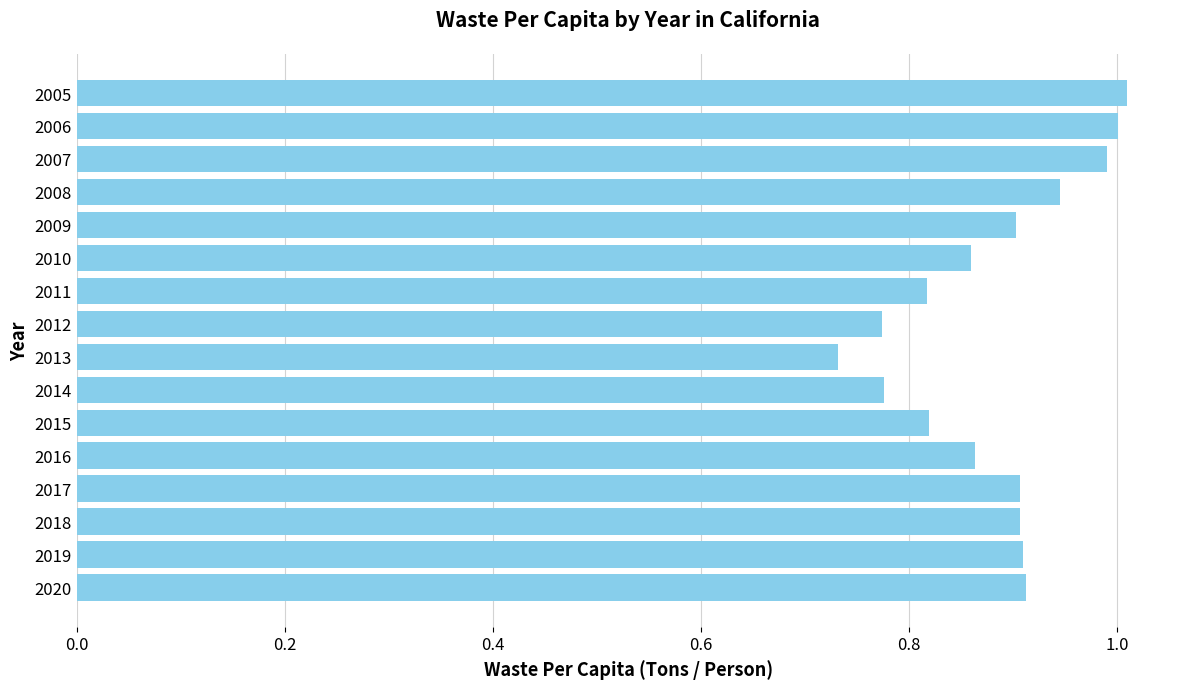

What is the change in value from 2014 to 2010?

+0.1